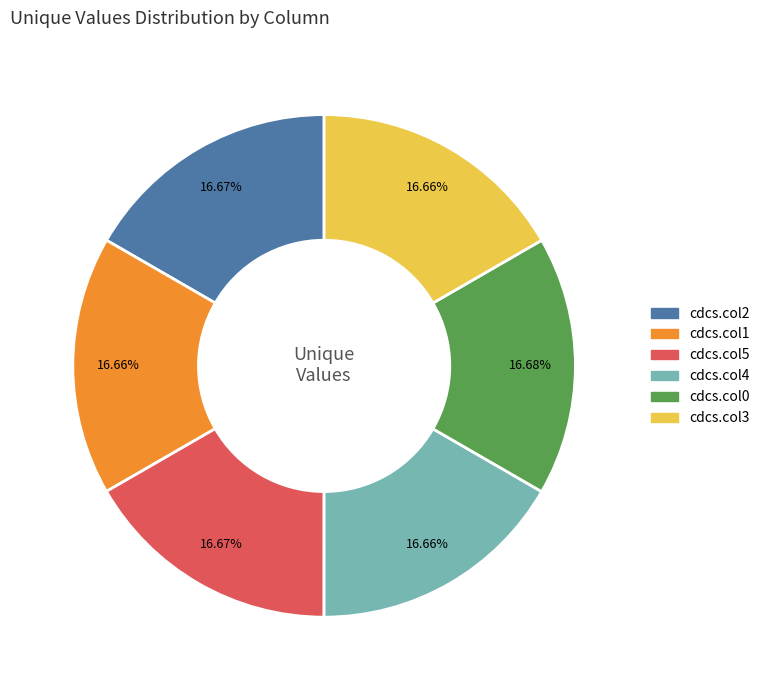

Approximately how many times larger is the value at cdcs.col4 compared to cdcs.col2?

1.0